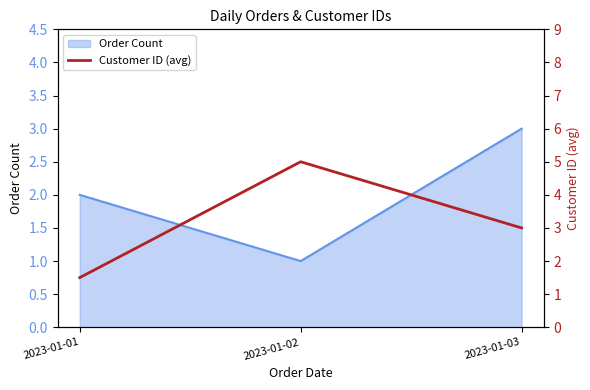

What is the maximum value shown in the chart?

5.0